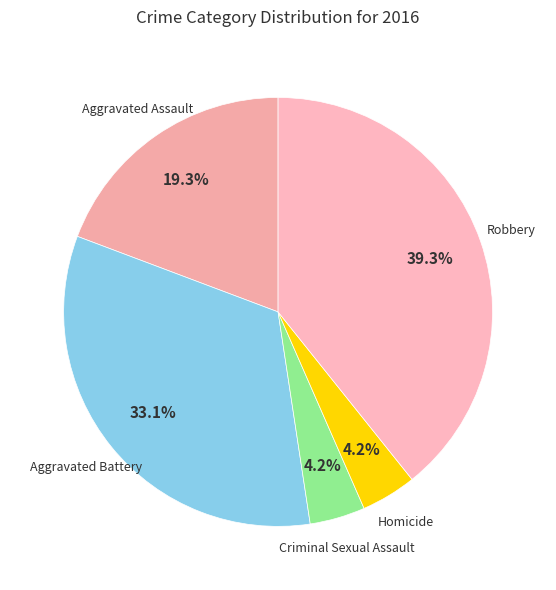

Which slice is the largest?

Robbery